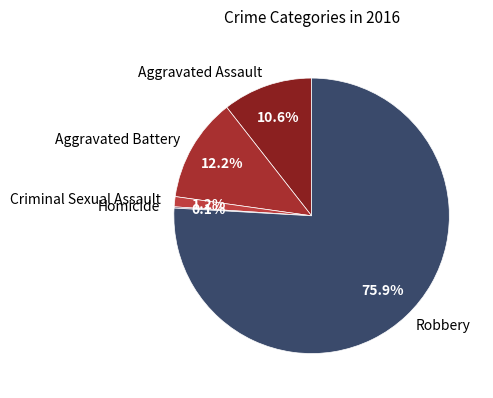

What is the ratio of the value at Aggravated Battery to the value at Criminal Sexual Assault?

10.2